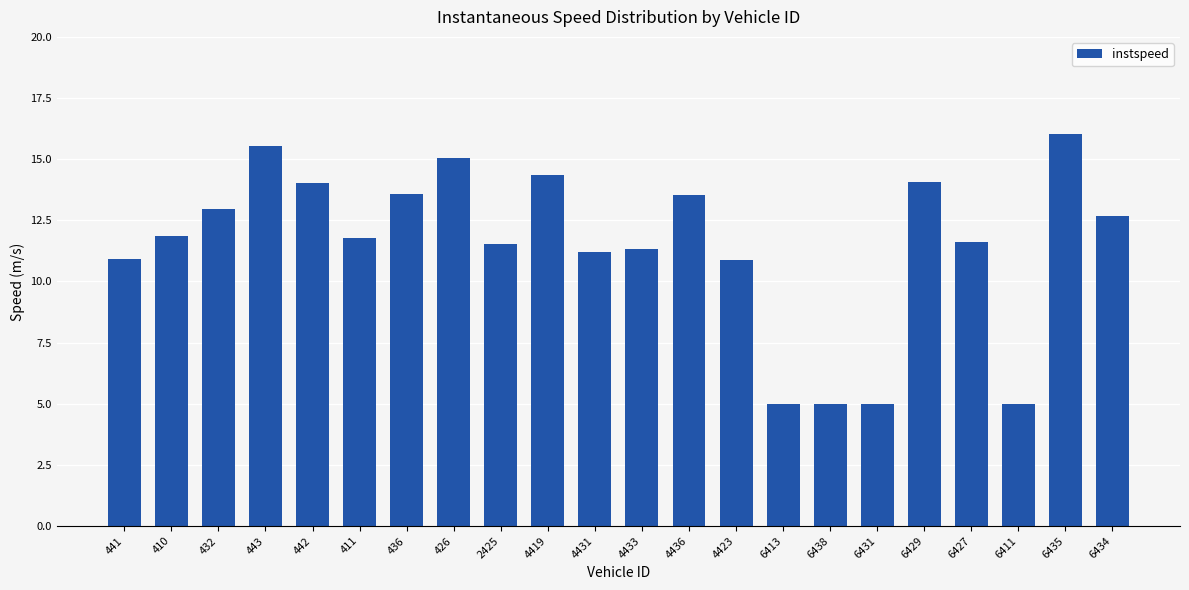

What is the label of the 7th bar from the right?

6438